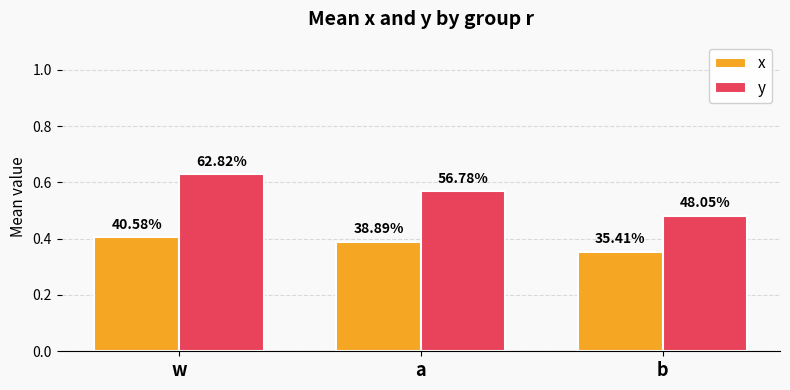

Are the bars grouped side by side (vs. stacked)?

Yes